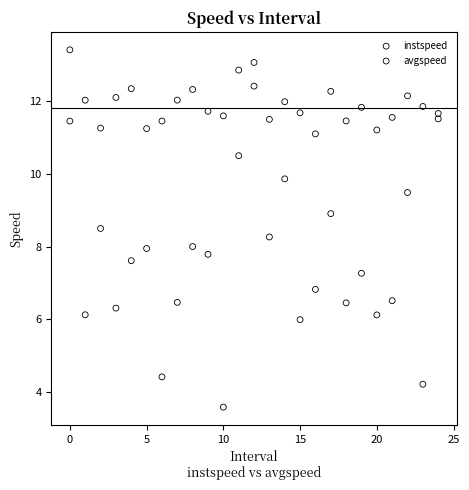

What are all the series names shown in the legend?

instspeed, avgspeed